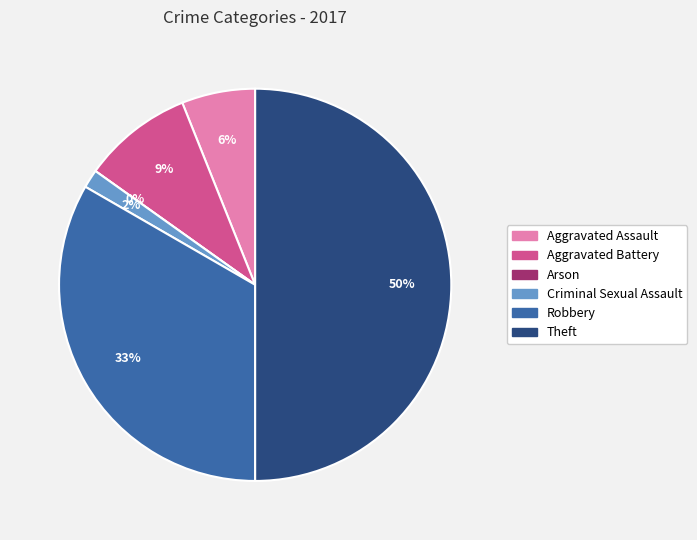

Is there any slice that represents more than half of the pie?

No